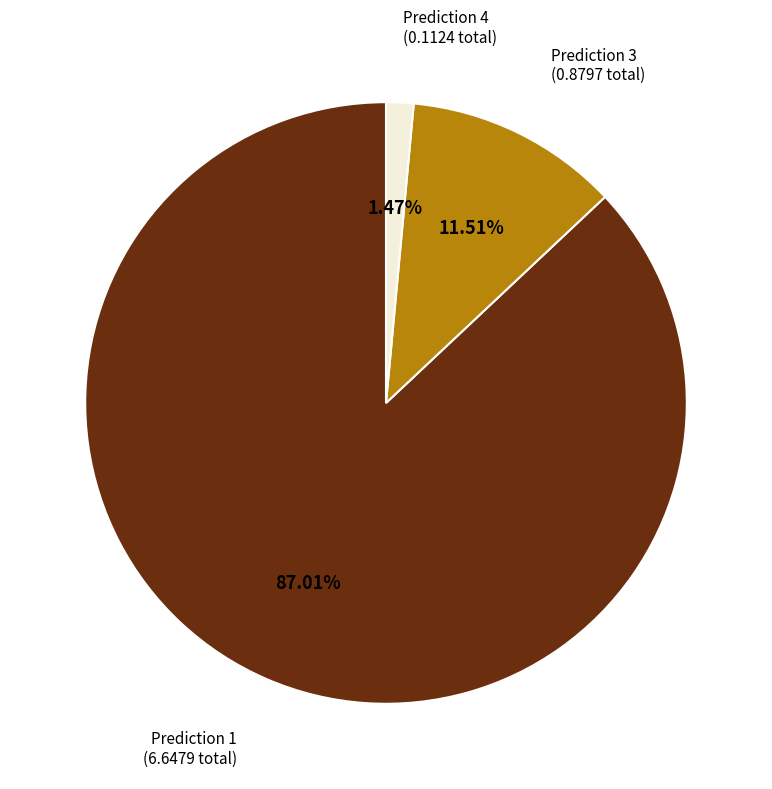

Is Prediction 3 the majority of the pie?

No